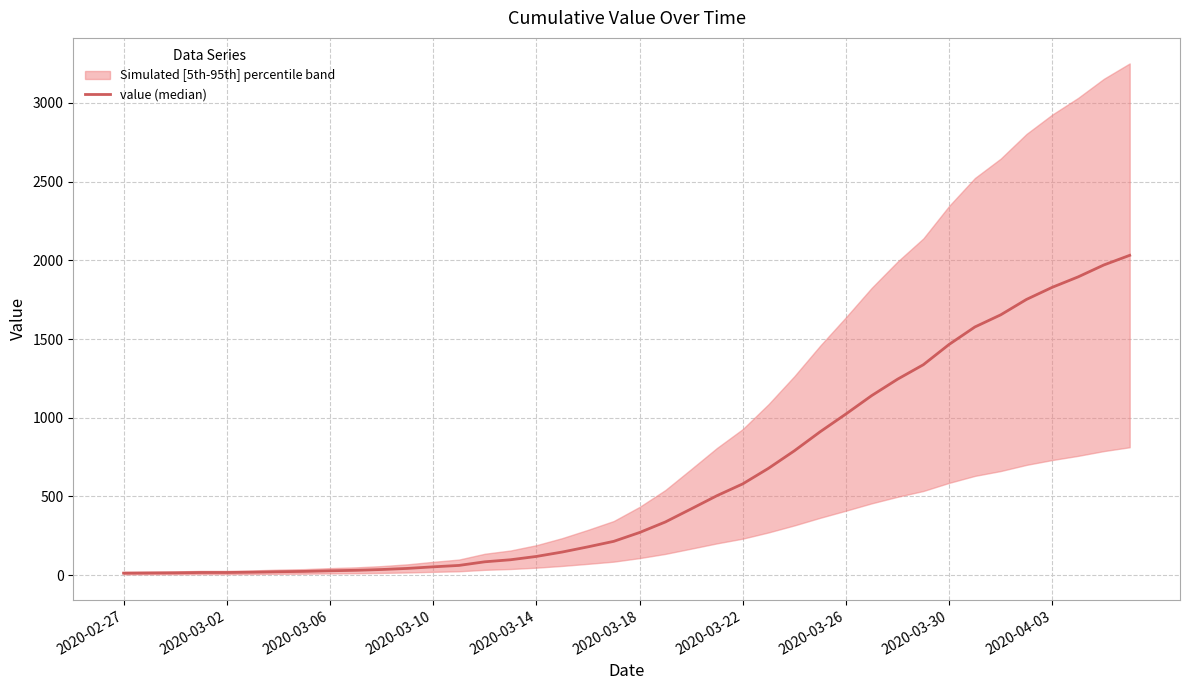

At which category does the chart reach its minimum across all series?

2020-02-27